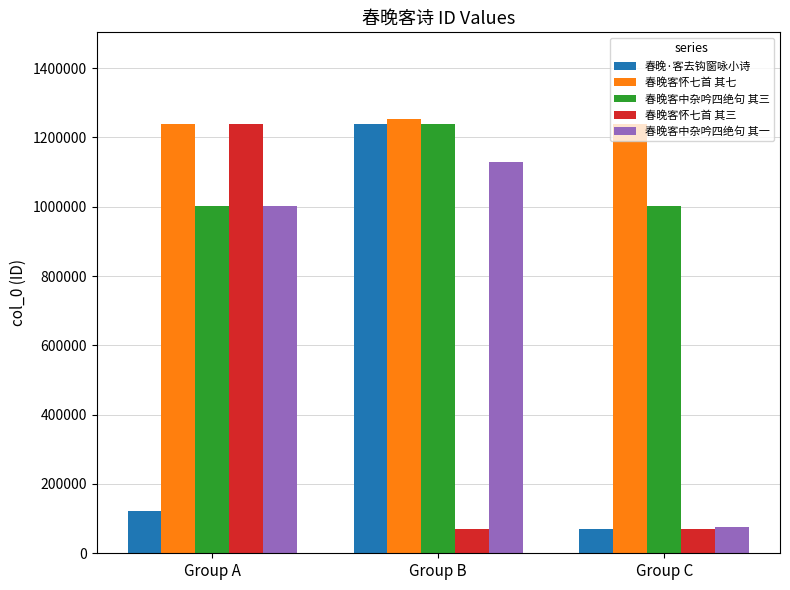

How many bars are there in total?

15